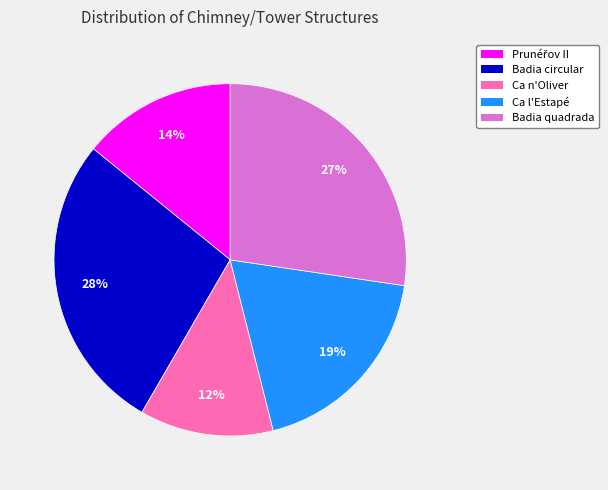

To the nearest percent, what is the average slice percentage?

20%